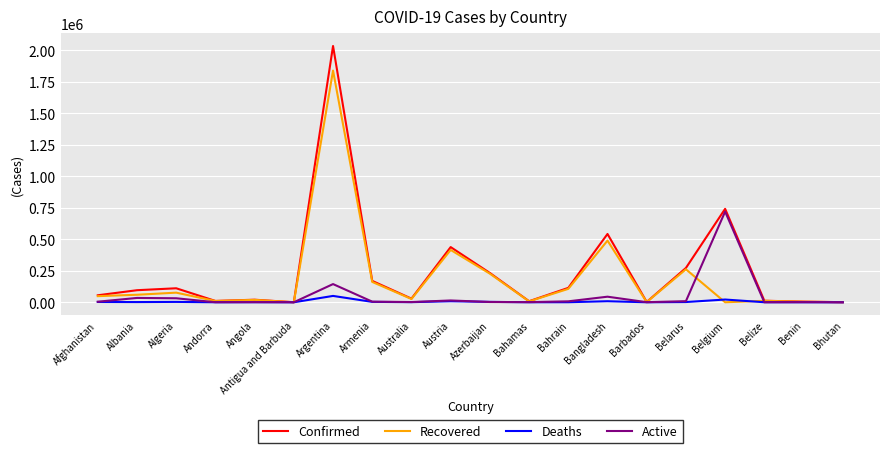

What is the difference between the Recovered values at Barbados and Armenia?

159778